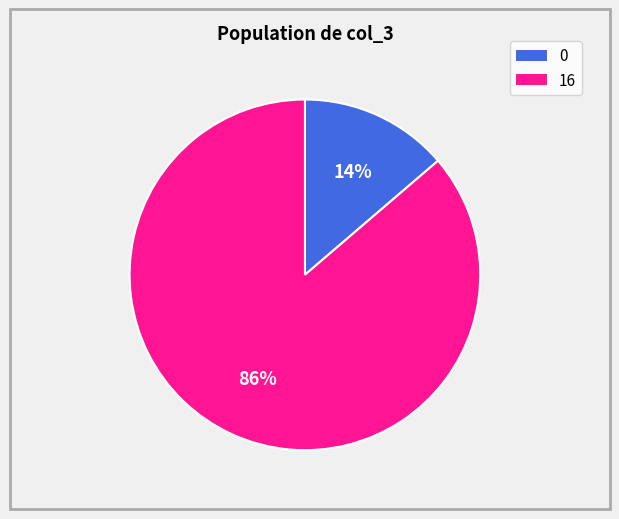

To the nearest percent, what is the average slice percentage?

50%